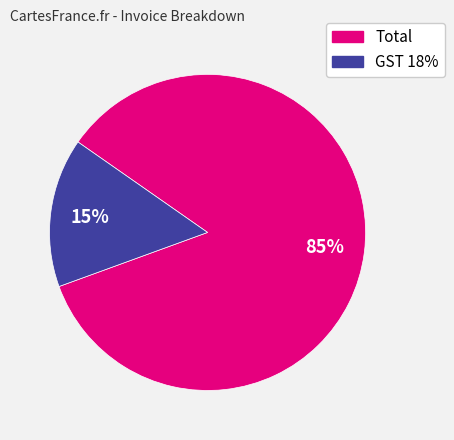

Between Total and GST 18%, which is larger?

Total